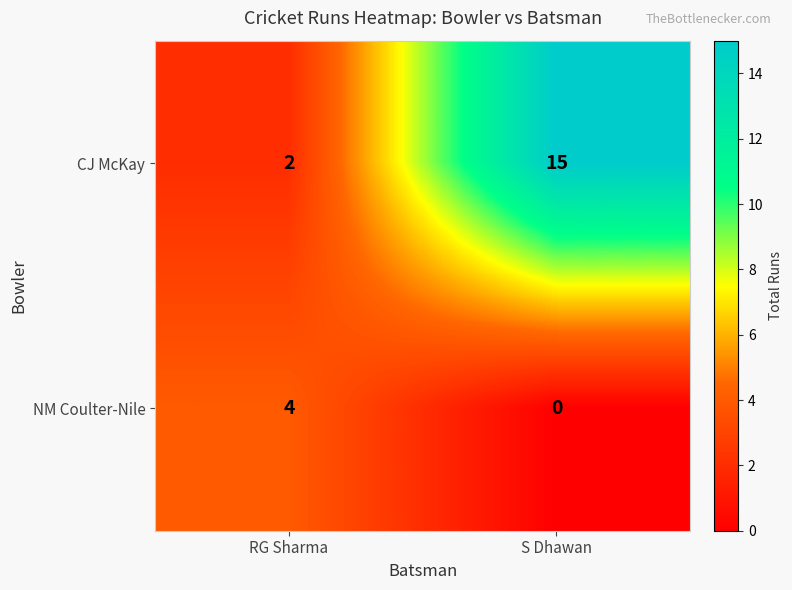

At which category does the chart reach its minimum across all series?

S Dhawan